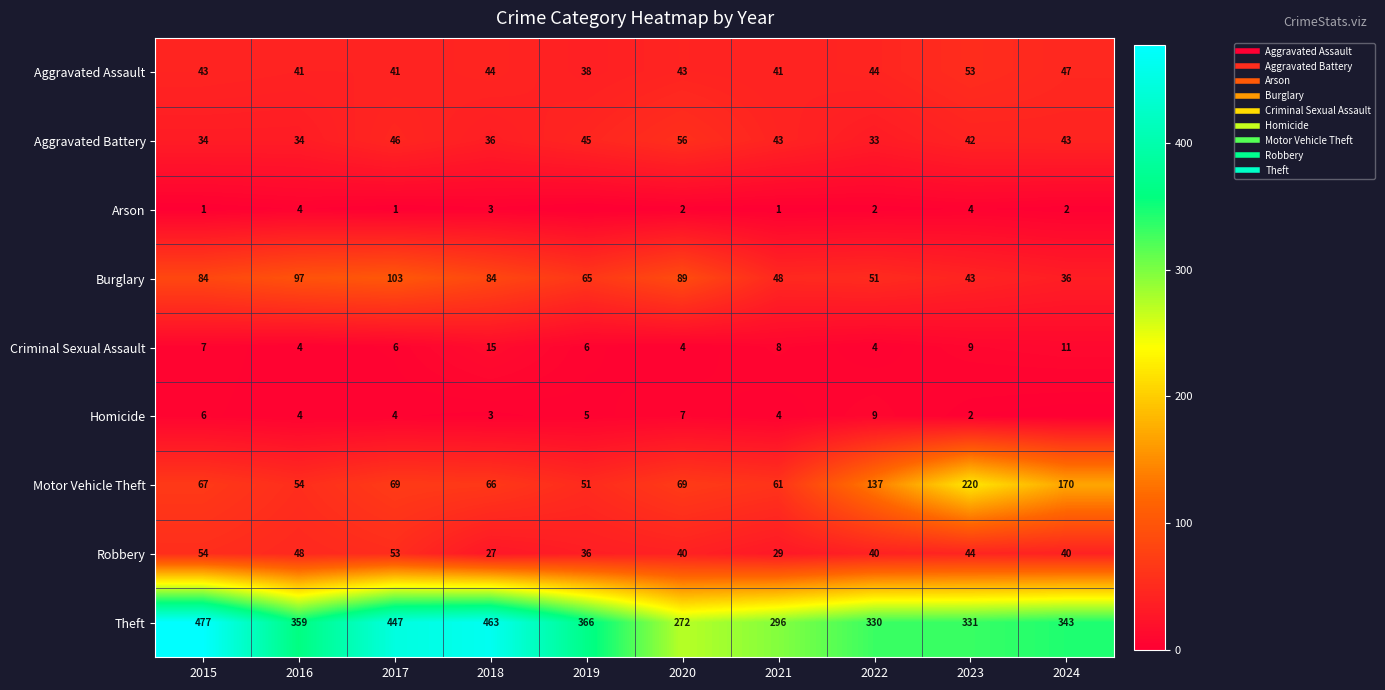

The value of Aggravated Battery at 2023 is 64. True or false?

False